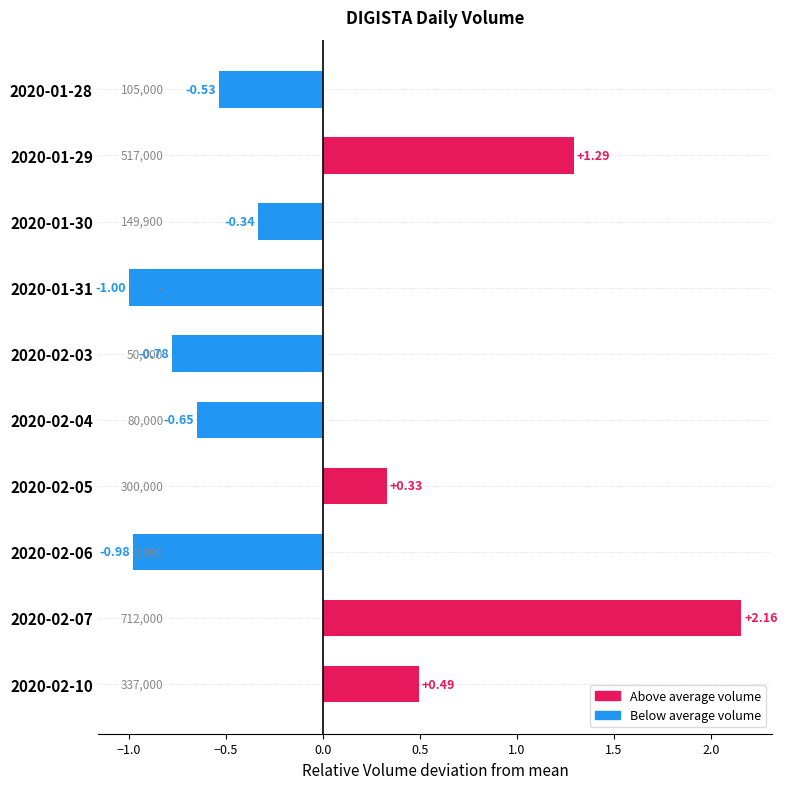

How many positive values are there?

4